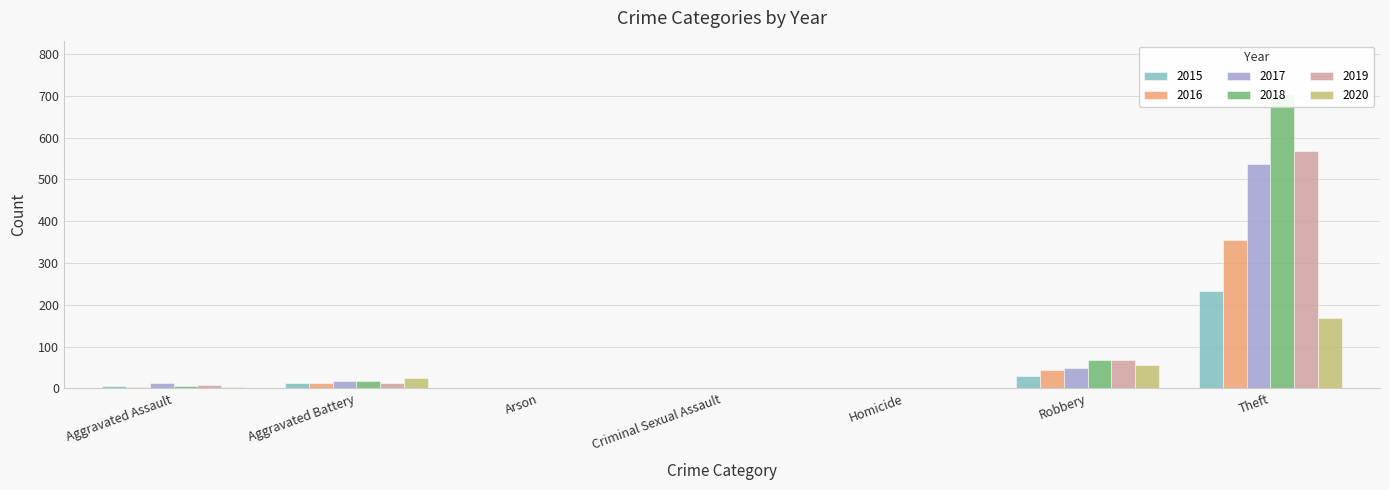

Which category has the lowest value in the 2017 series?

Arson